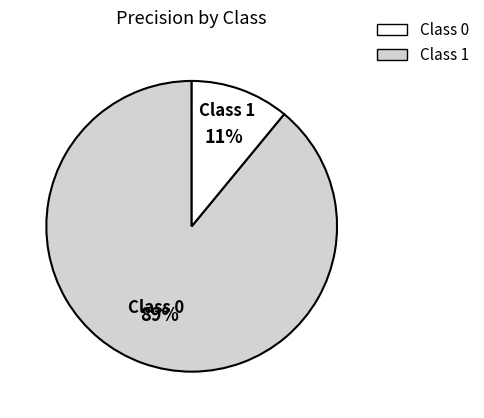

Which has a higher value, Class 1 or Class 0?

Class 0